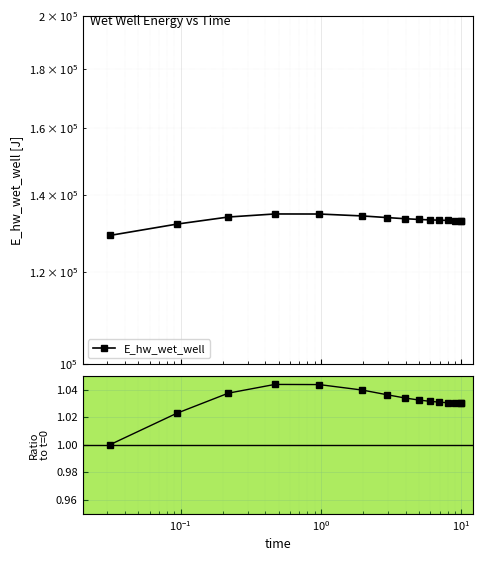

How many values are between 1 and 2?

15